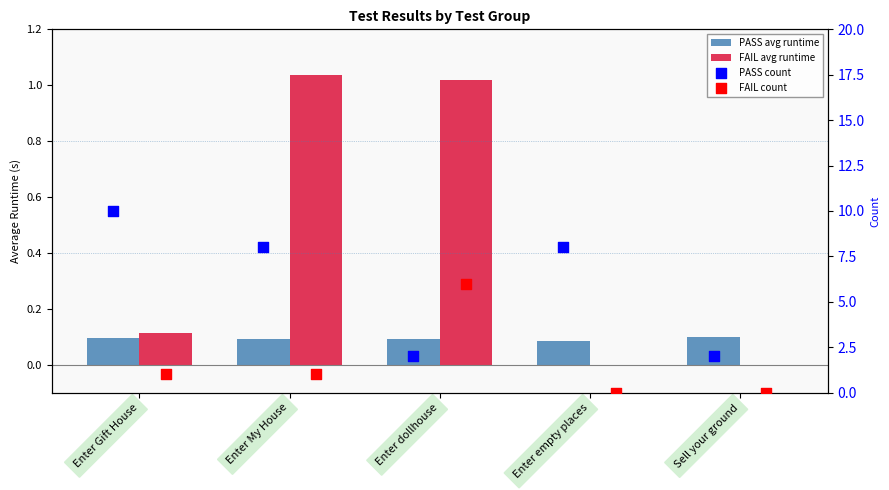

What are all the series names shown in the legend?

PASS avg runtime, FAIL avg runtime, PASS count, FAIL count